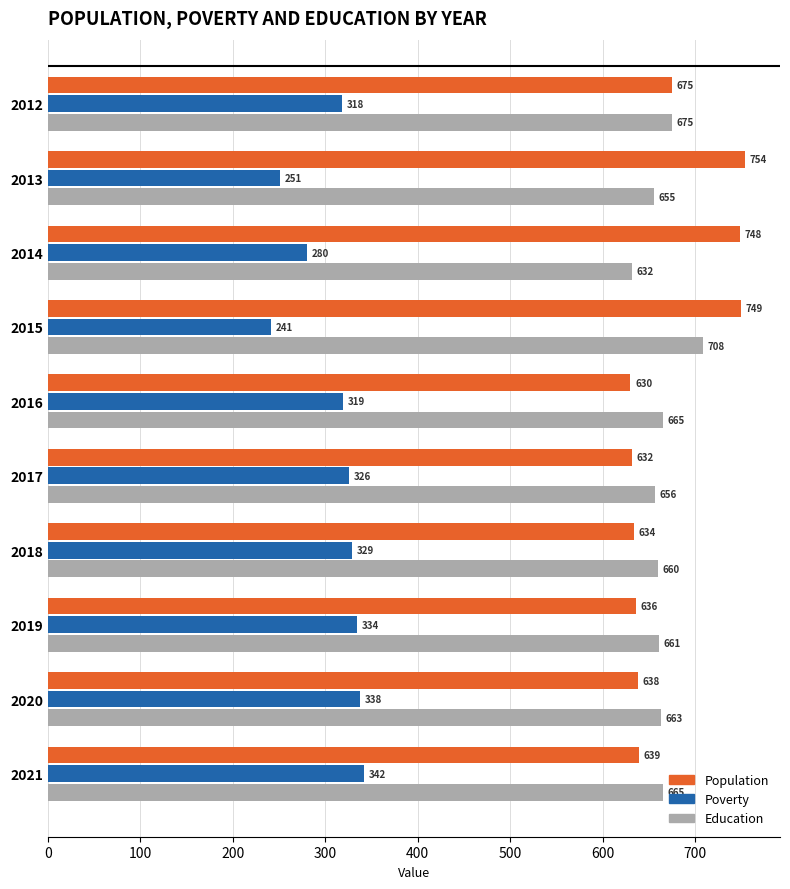

What is the spread (max minus min) of values at 2015?

508